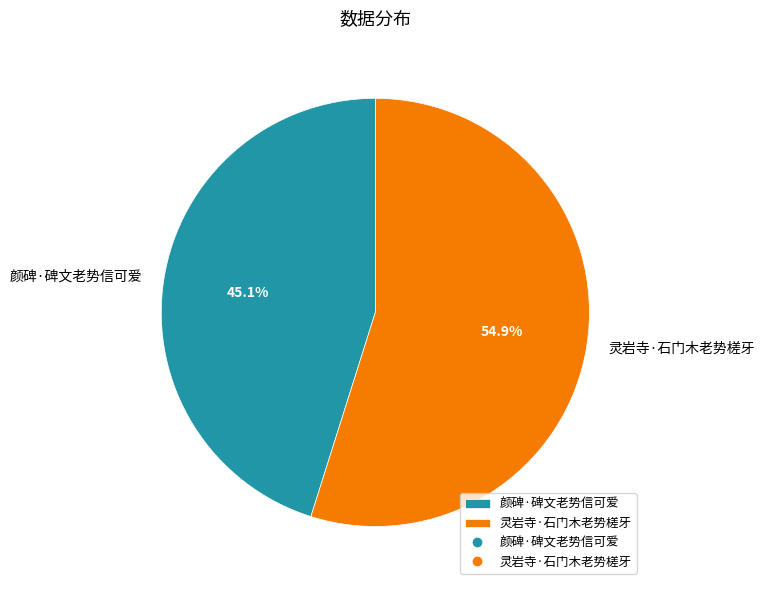

Is 灵岩寺·石门木老势槎牙 the majority of the pie?

Yes